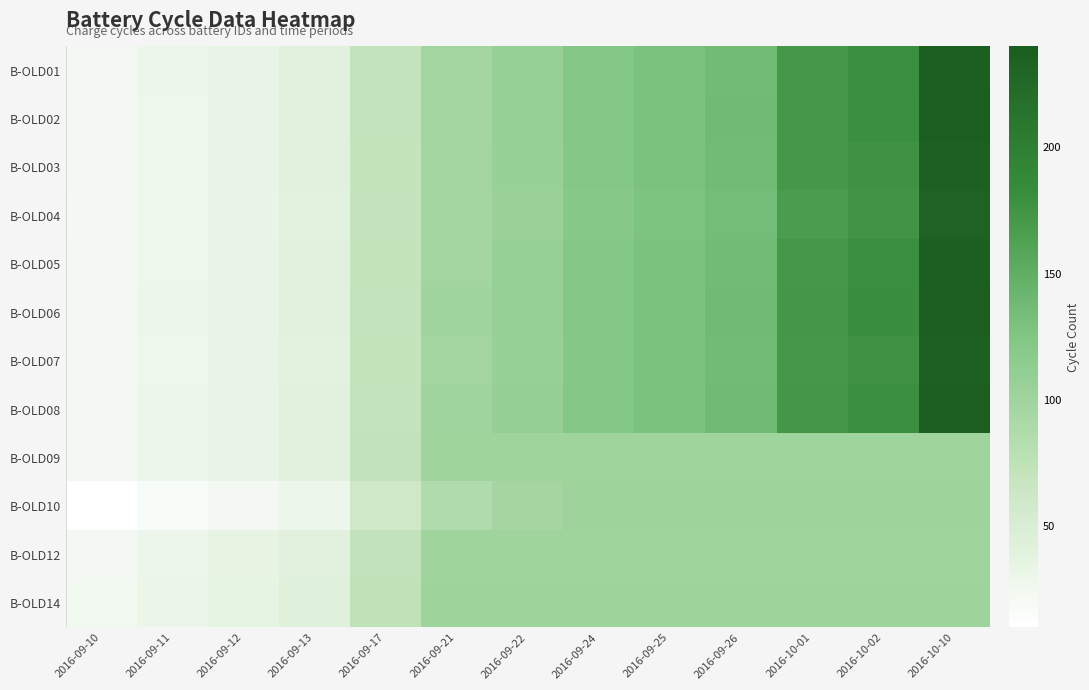

What is the total value across all series at 2016-09-21?

1173